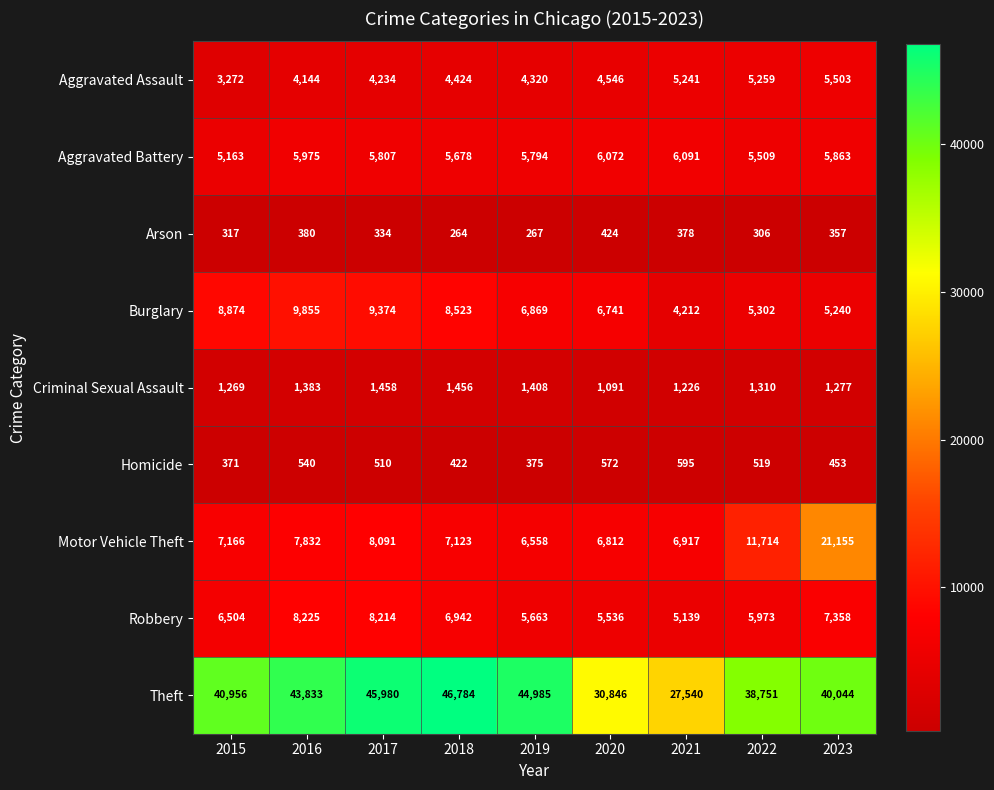

What is the spread (max minus min) of values at 2017?

45646